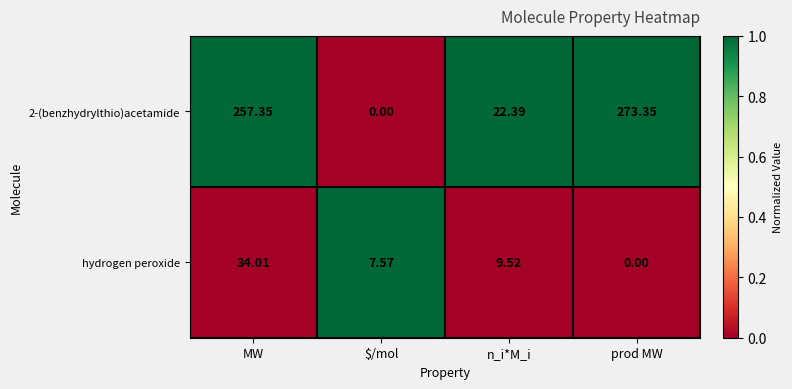

How many distinct data groups are displayed?

2